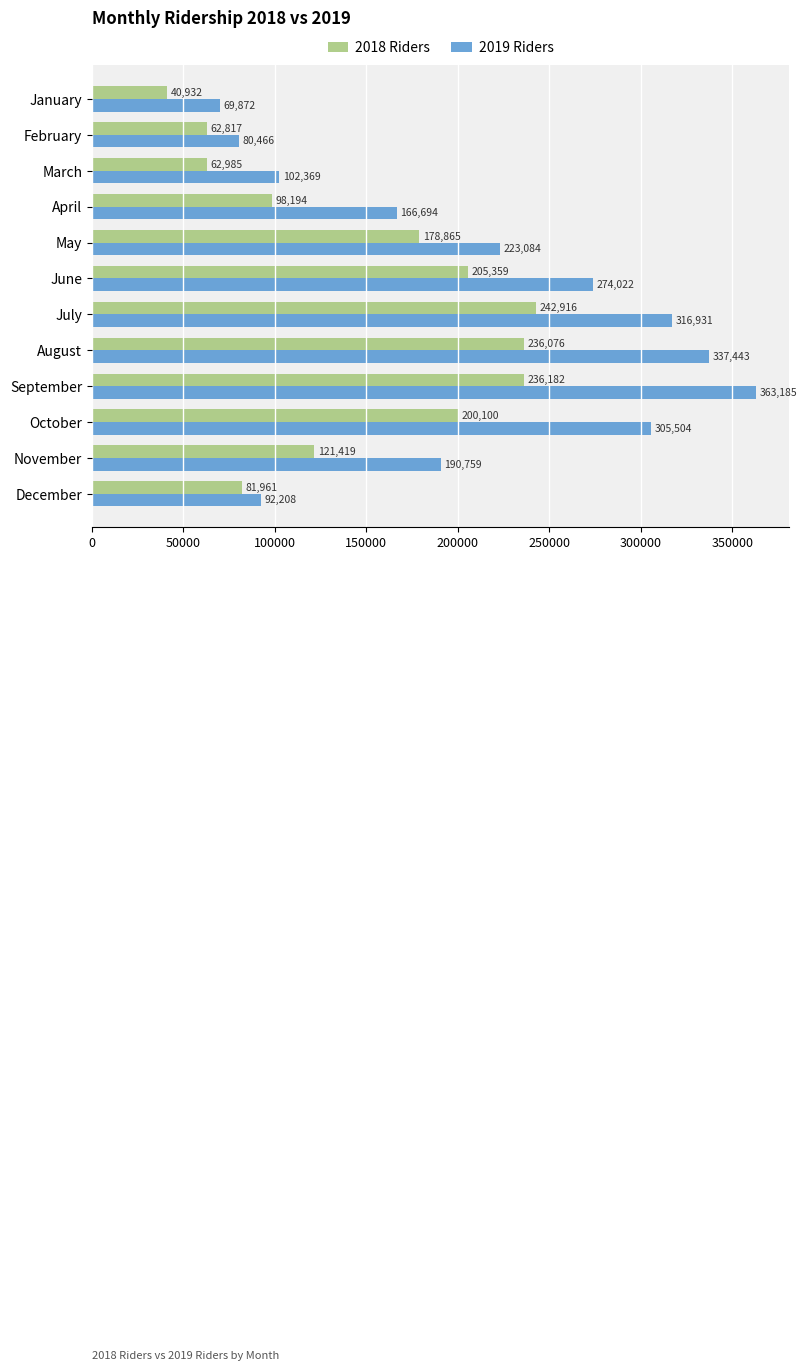

Is it true that 2019 Riders equals 102369 at March?

True